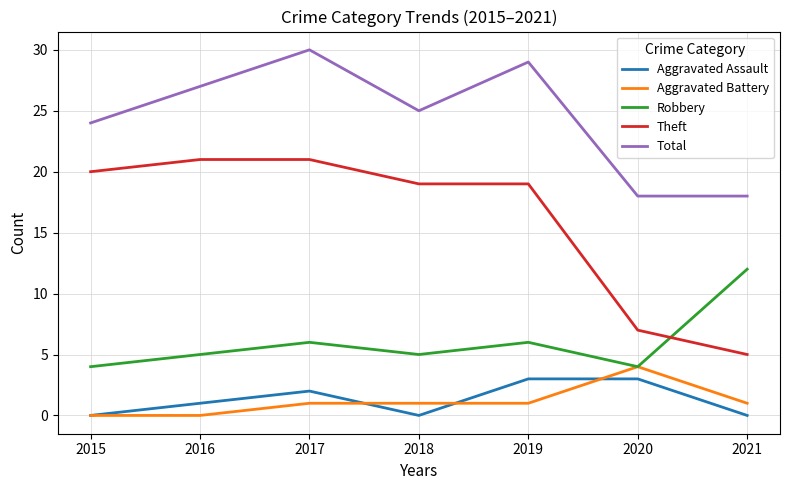

True or false: Total and Theft intersect in this chart.

False